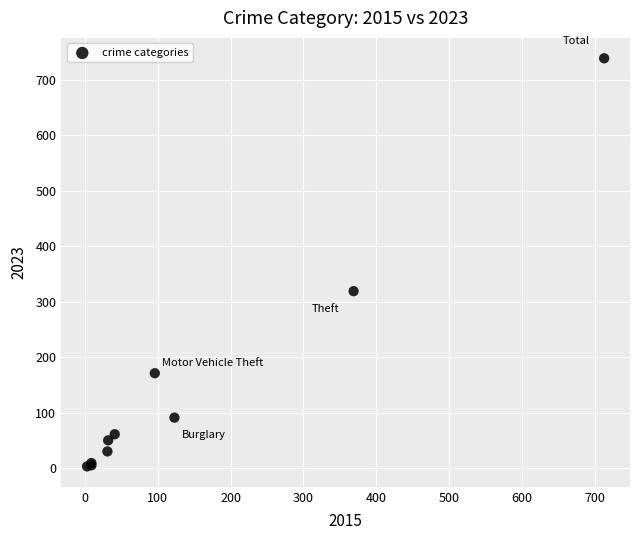

What Y value in the scatter plot is closest to 371?

319